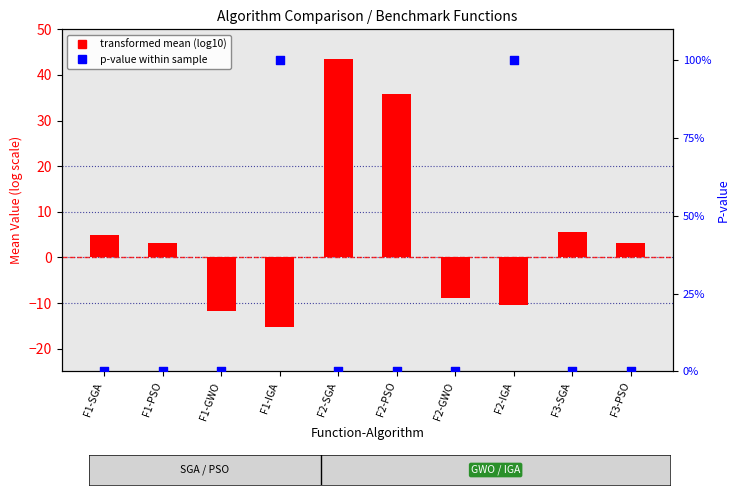

At which category is the sum across all series the highest?

F2-IGA